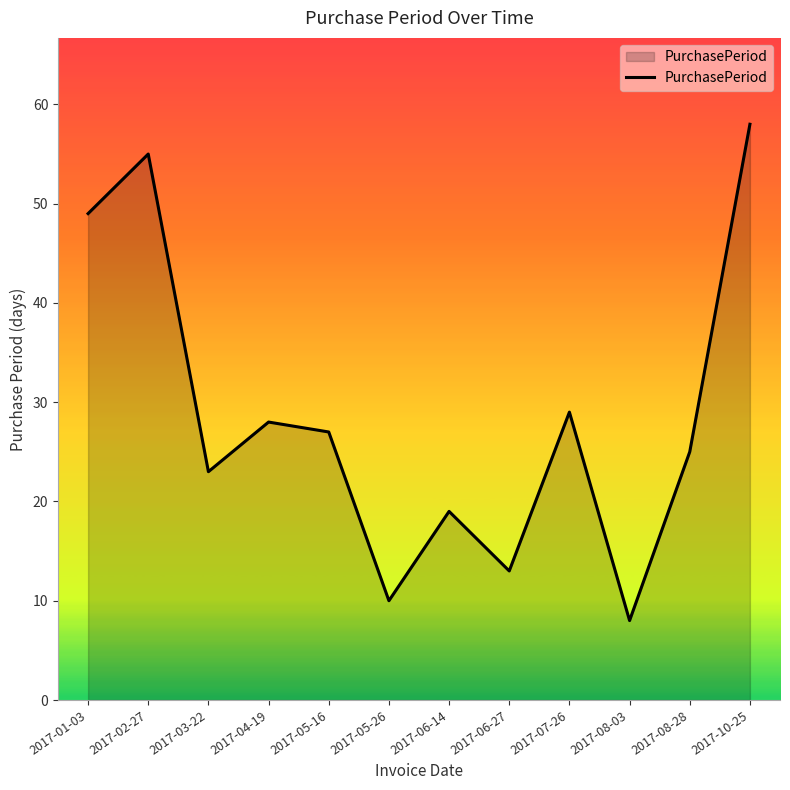

At which category does the chart reach its minimum across all series?

2017-08-03